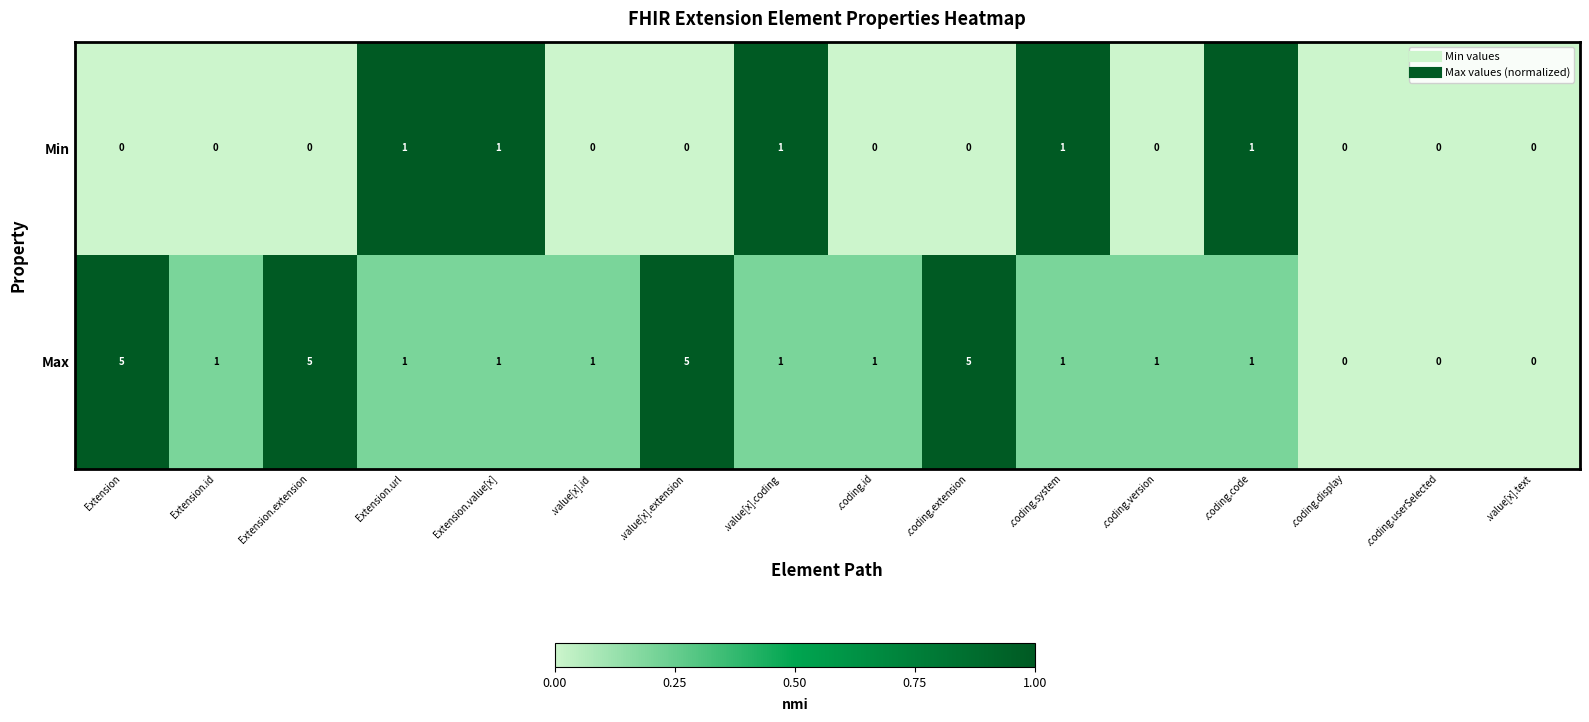

List the series in order of their overall mean, highest first.

Max, Min